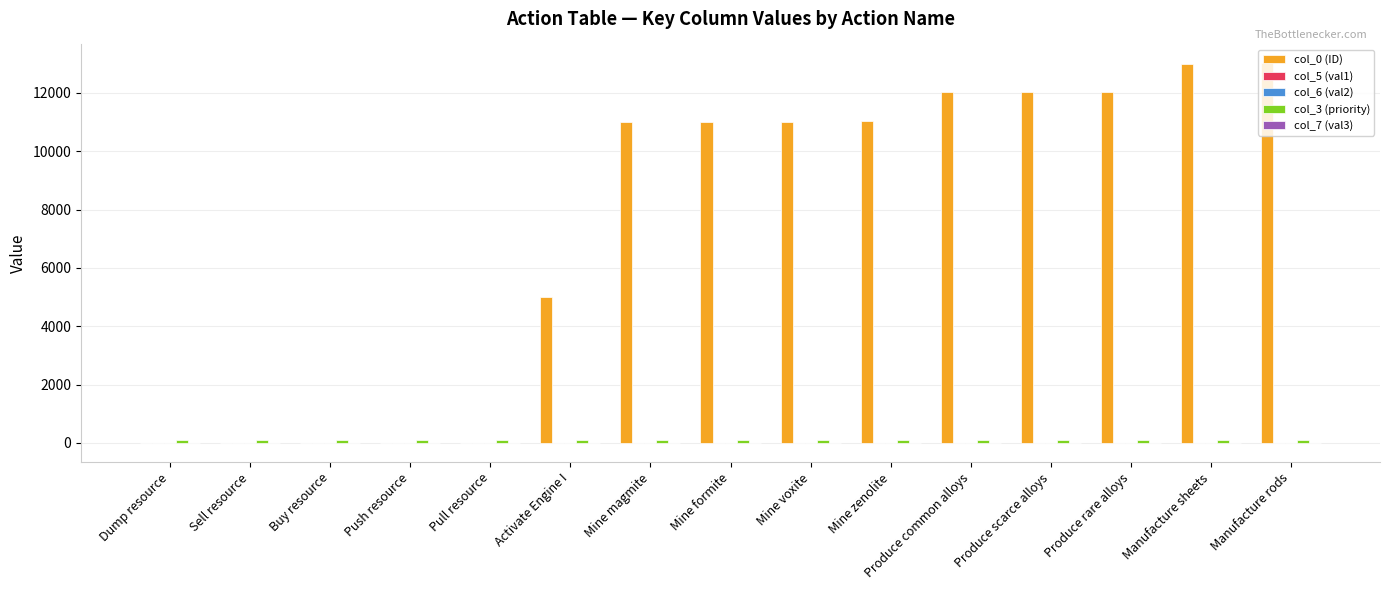

Which series has the largest total across all categories?

col_0 (ID)